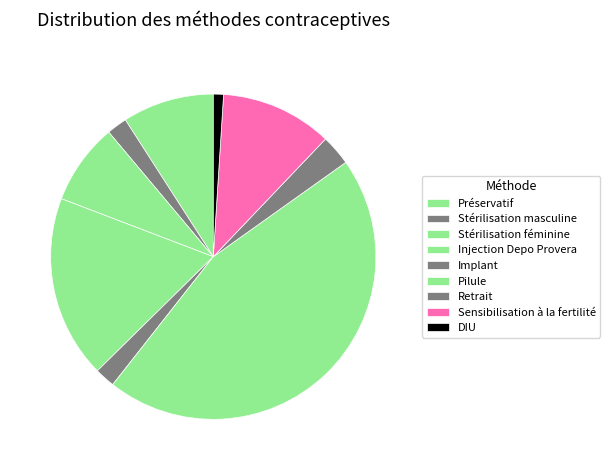

How many segments does this pie chart have?

9